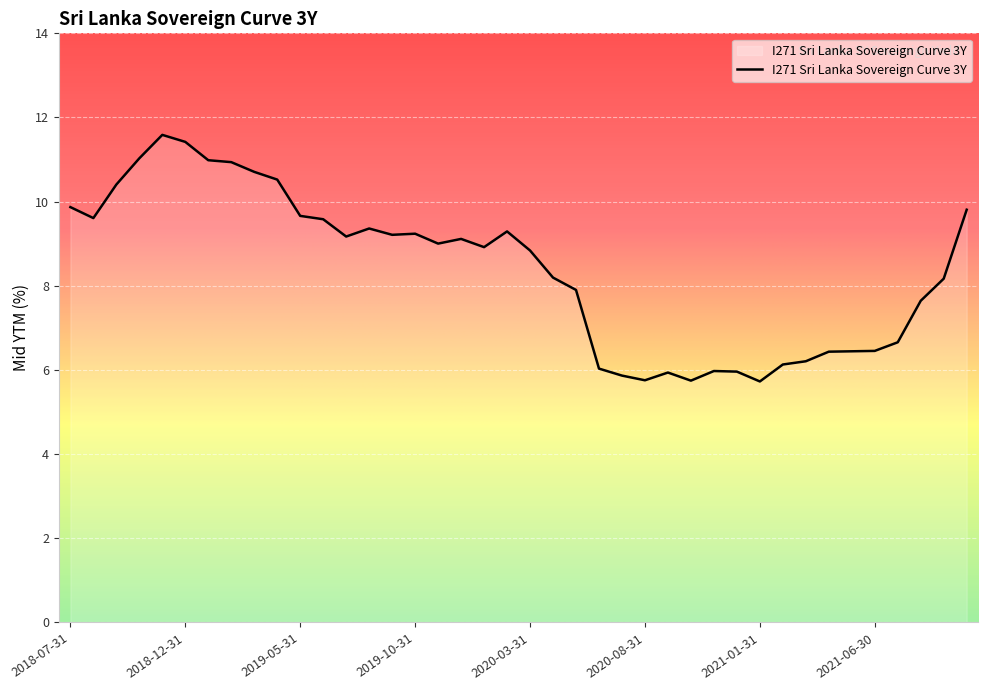

What is the maximum value shown in the chart?

11.6